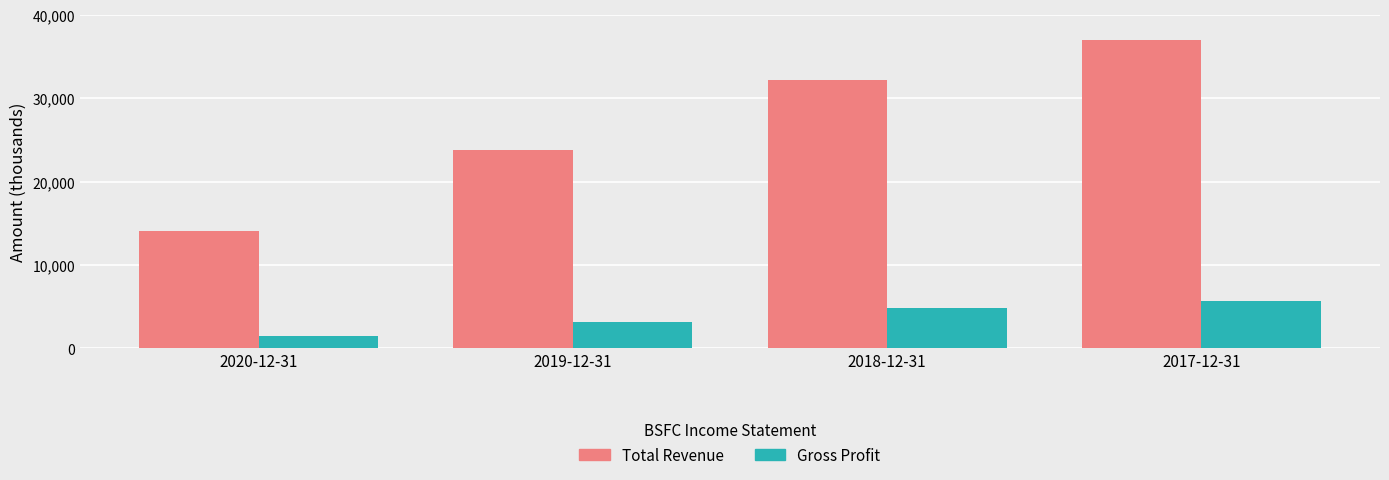

How many data points in Gross Profit are less than 4900?

2